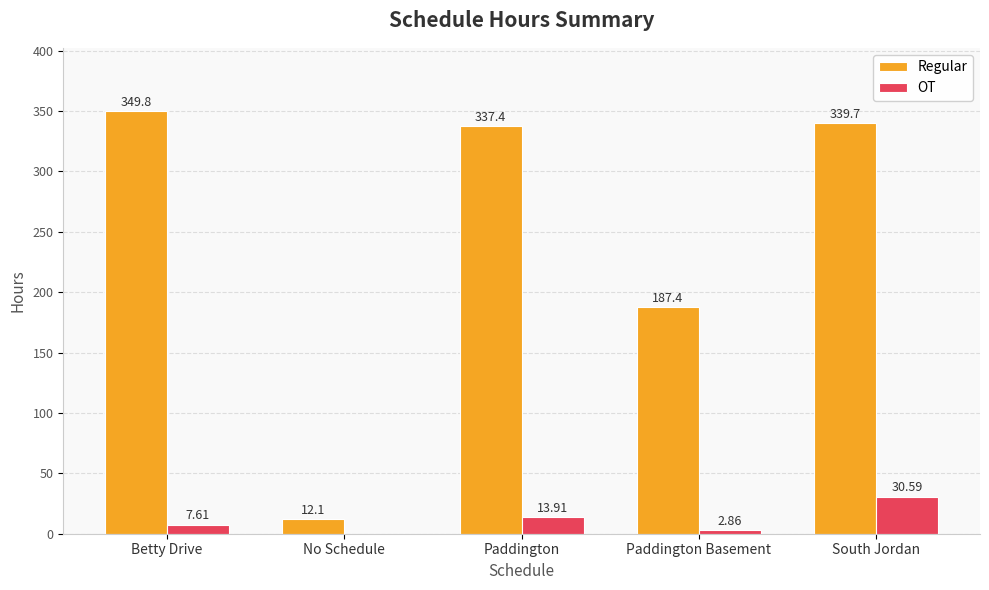

At which label is OT closest to 15?

Paddington